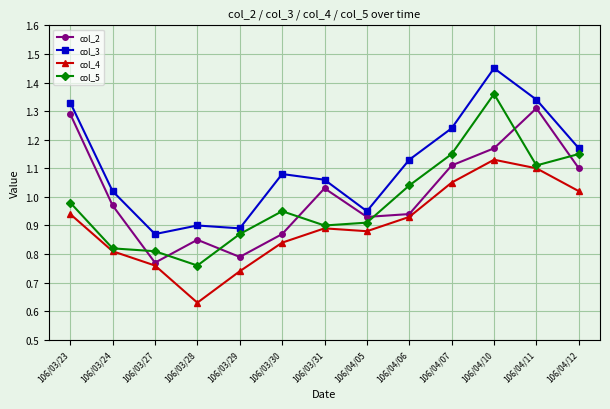

At which category does the chart reach its peak across all series?

106/04/10